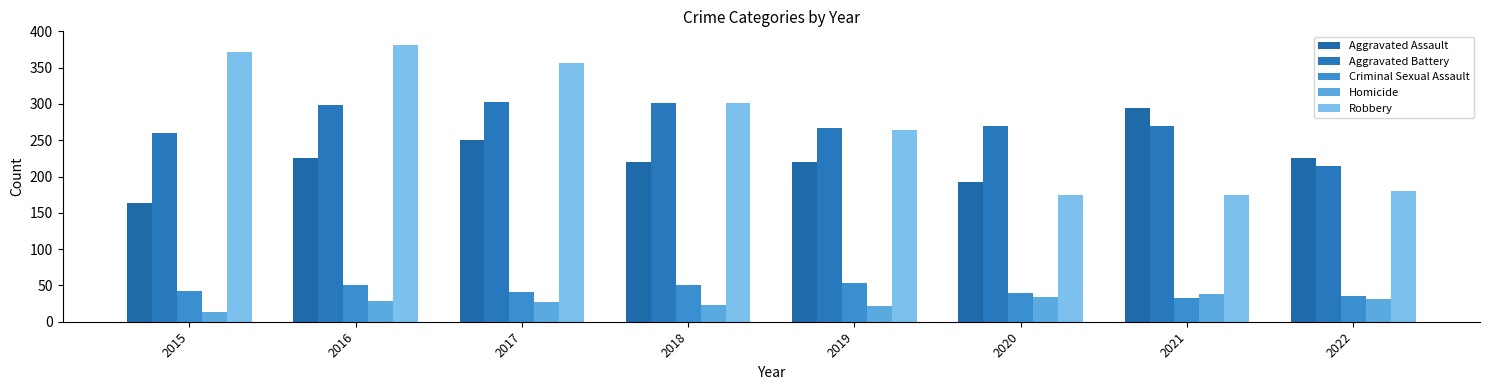

What is the sum of all Aggravated Battery values?

2183